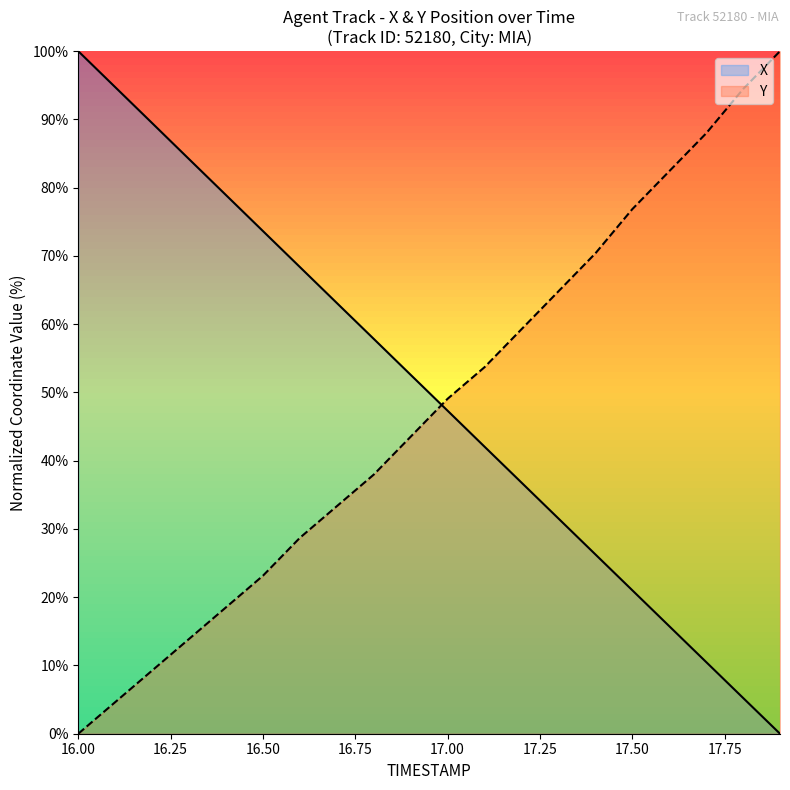

List the labels in order of Y value, smallest first.

16.0, 16.1, 16.2, 16.3, 16.4, 16.5, 16.6, 16.7, 16.8, 16.9, 17.0, 17.1, 17.2, 17.3, 17.4, 17.5, 17.6, 17.7, 17.8, 17.9